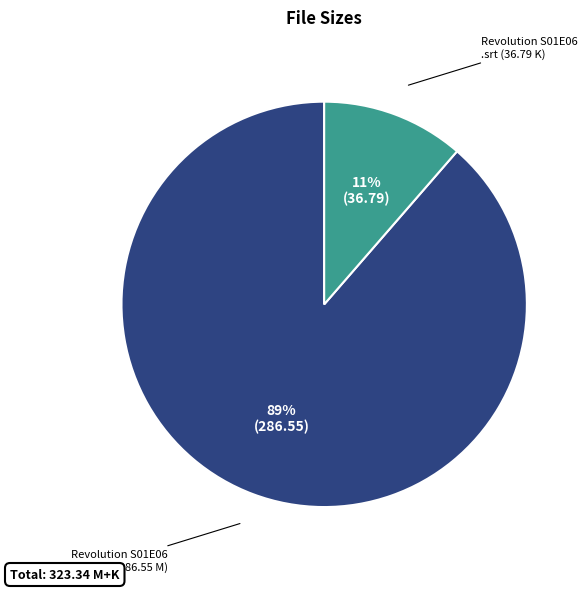

To the nearest percent, what percentage of the pie is Revolution S01E06 .mp4 (286.55 M)?

89%